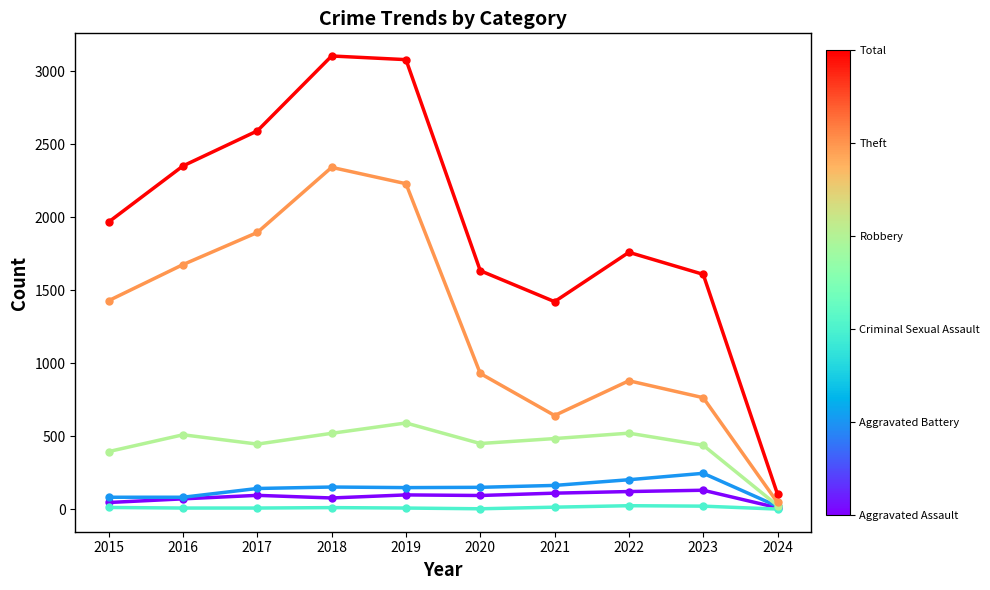

What is the difference between the highest and lowest values at 2019?

3072